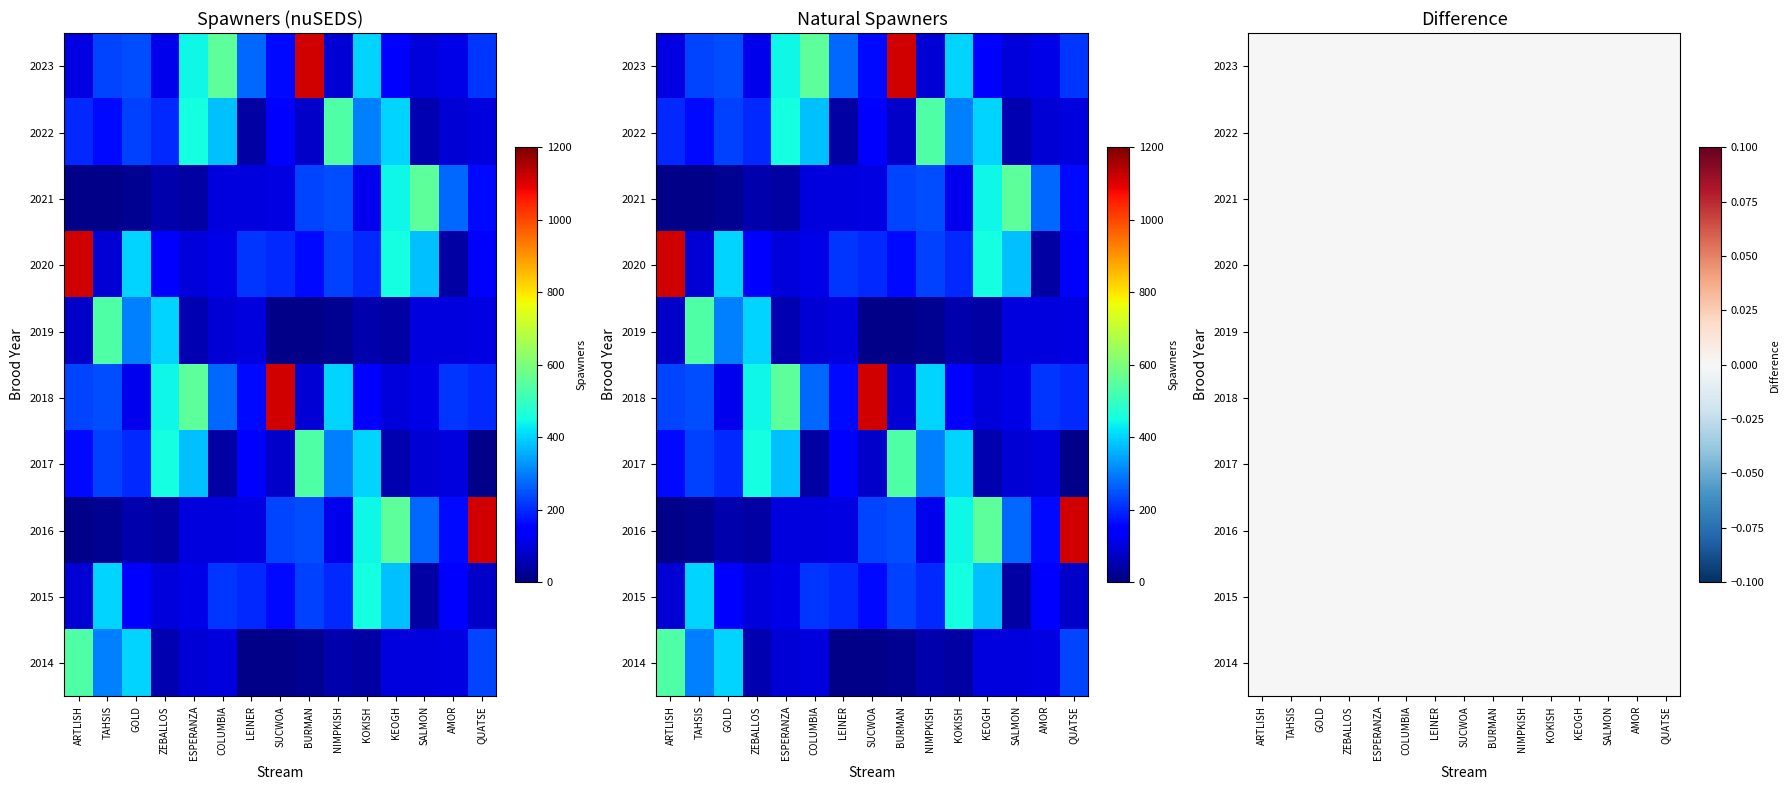

The 2022 series shows 200 at ARTLISH. True or false?

True